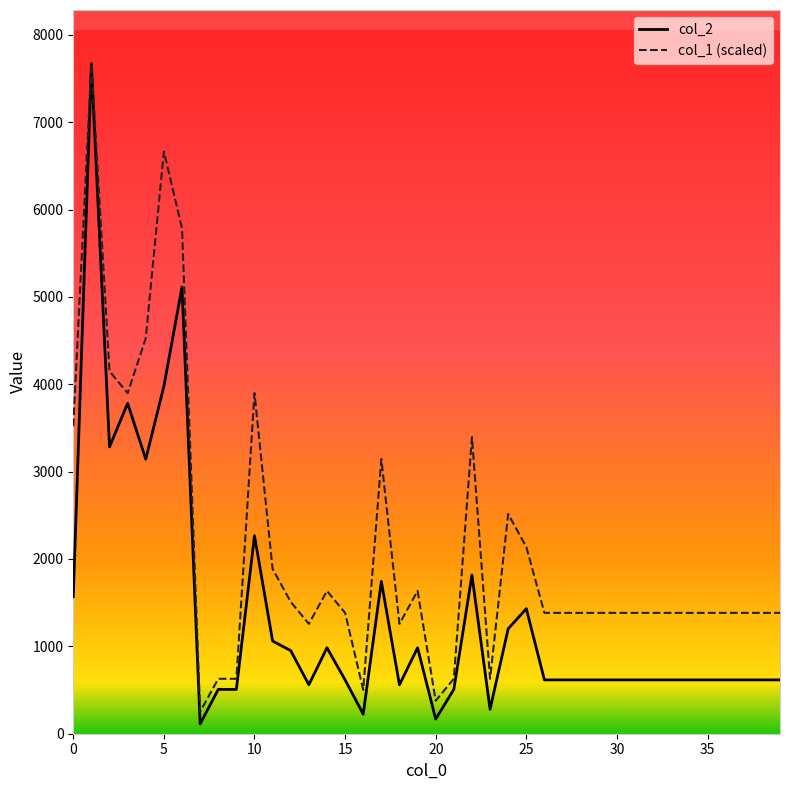

What is the average value of the col_2 series?

1341.0